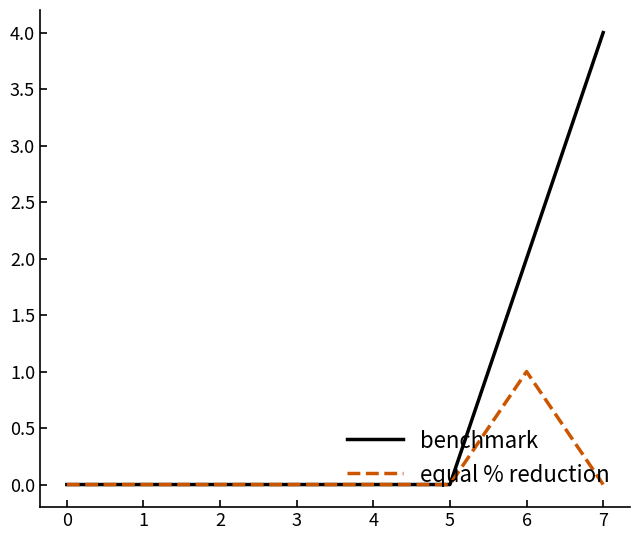

What is the sum of all equal % reduction values?

1